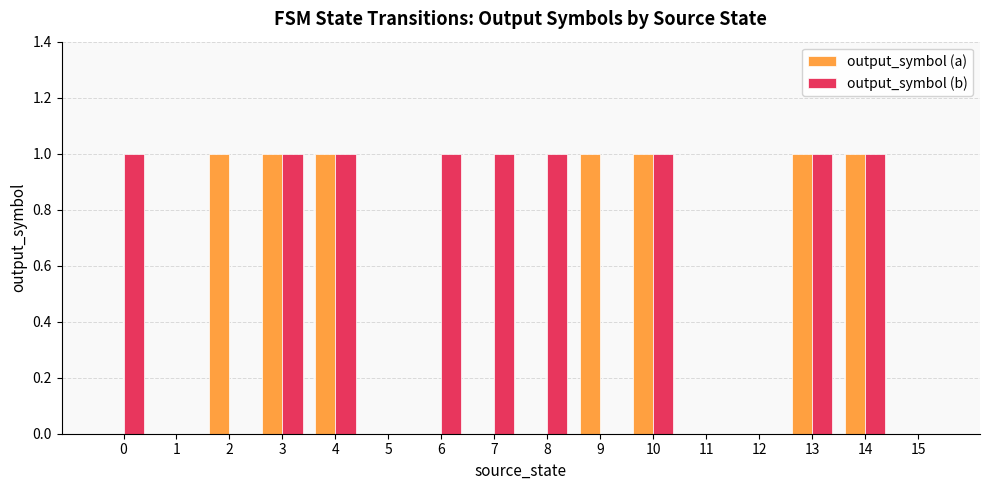

Which series has the largest total across all categories?

output_symbol (b)